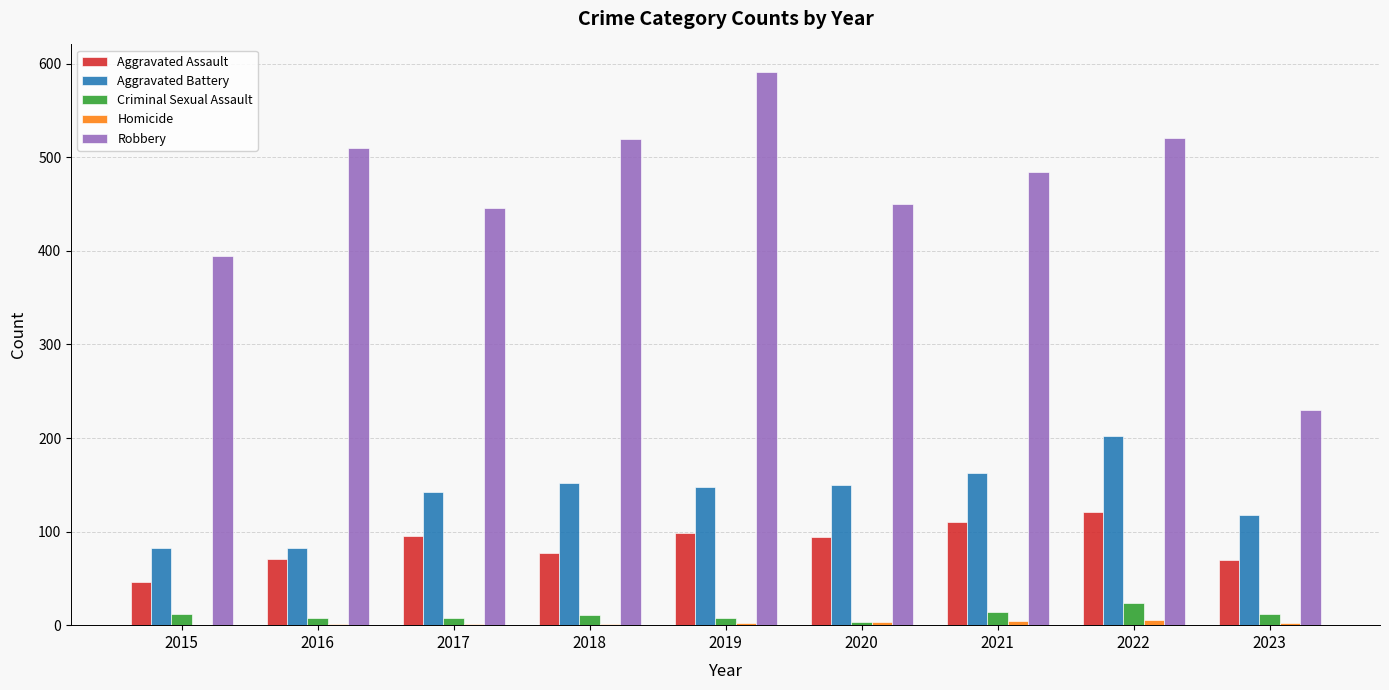

At which label does Robbery reach its peak?

2019